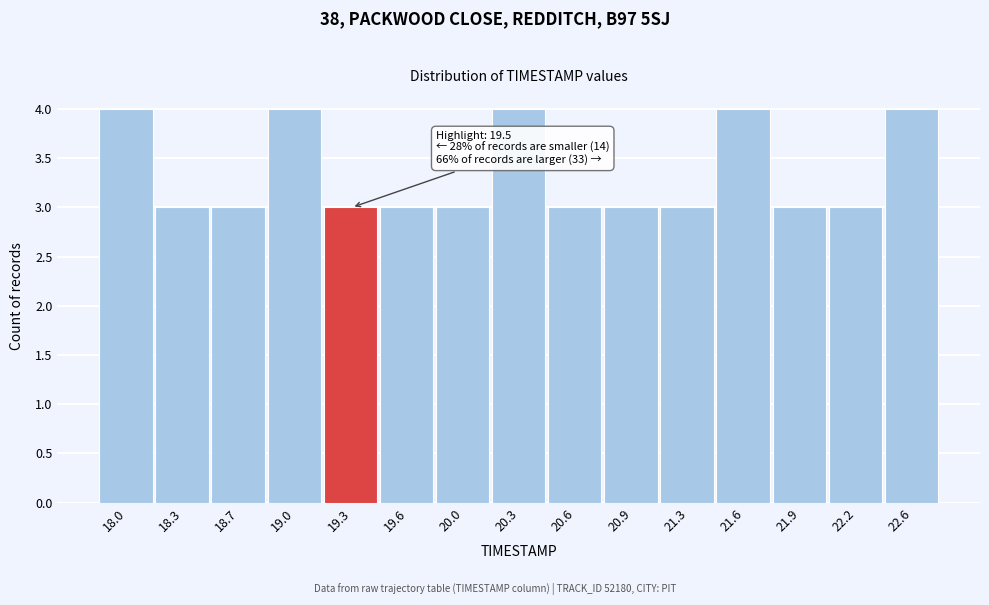

Reading right to left, transcribe all the data shown in this chart.

4	3	3	4	3	3	3	4	3	3	3	4	3	3	4